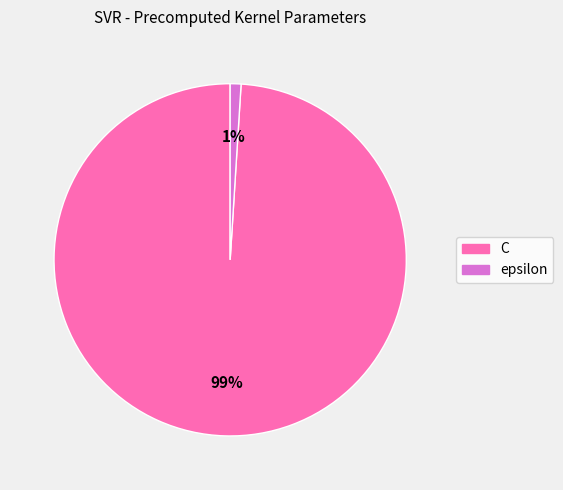

What is the smallest slice in the pie chart?

epsilon